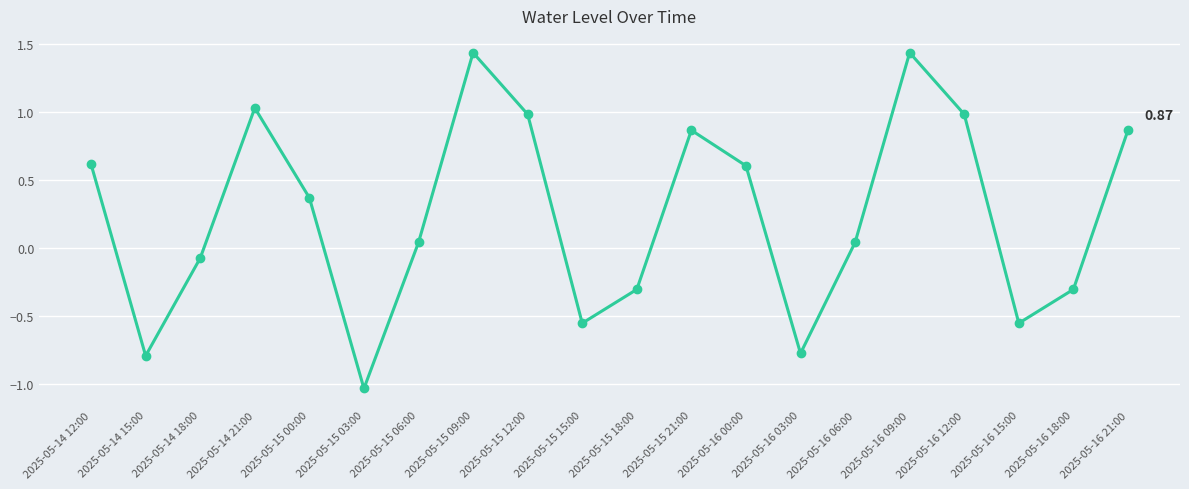

Between 2025-05-14 12:00 and 2025-05-15 00:00, which is larger?

2025-05-14 12:00